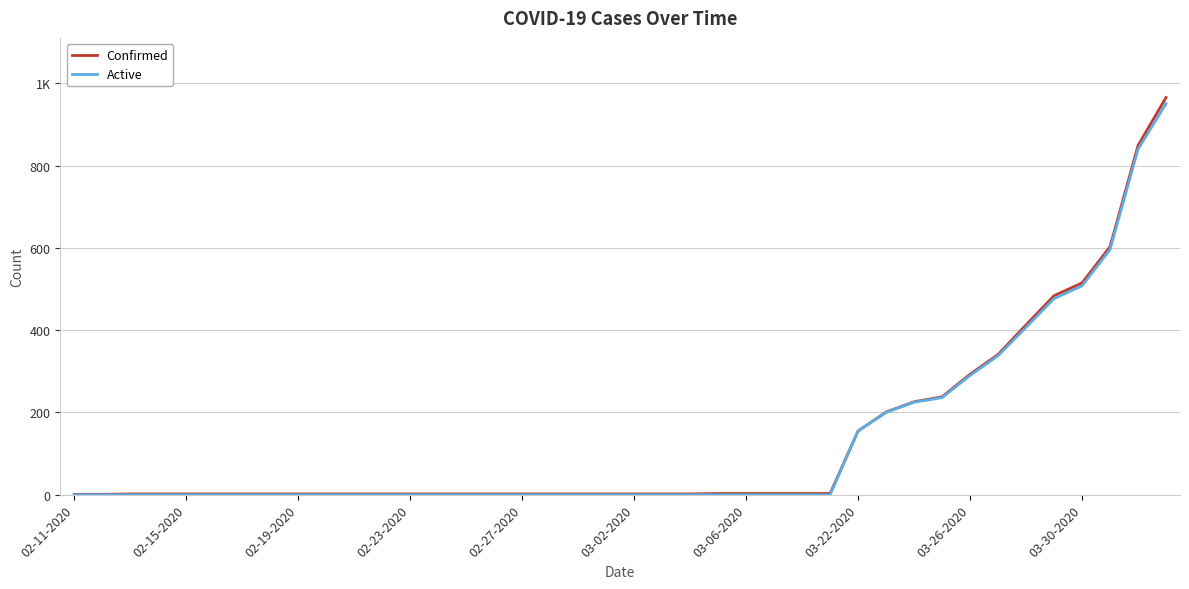

What are all the series names shown in the legend?

Confirmed, Active